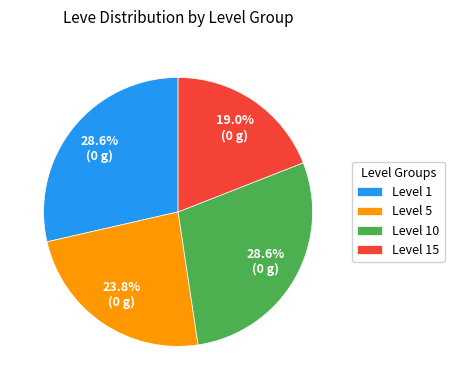

Do Level 1 and Level 5 together represent more than half of the pie?

Yes